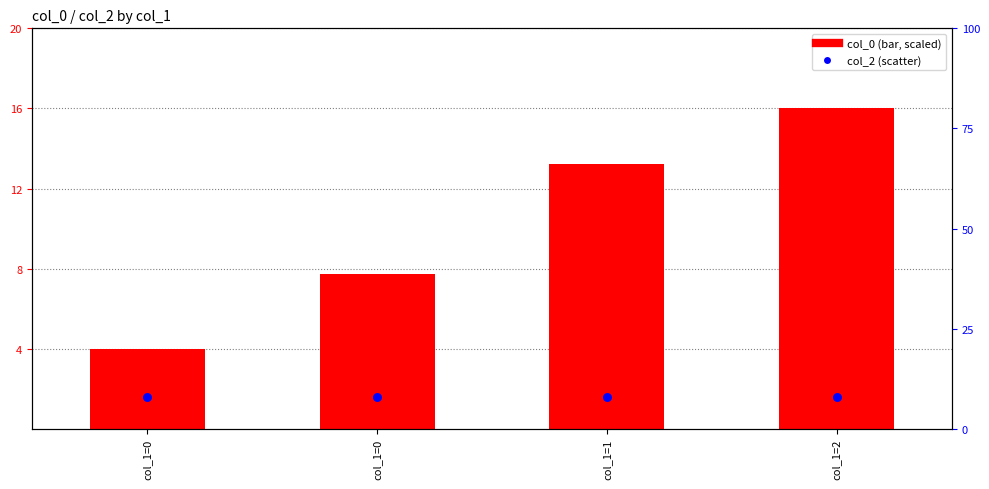

What is the total value across all series at col_1=2?

24.0